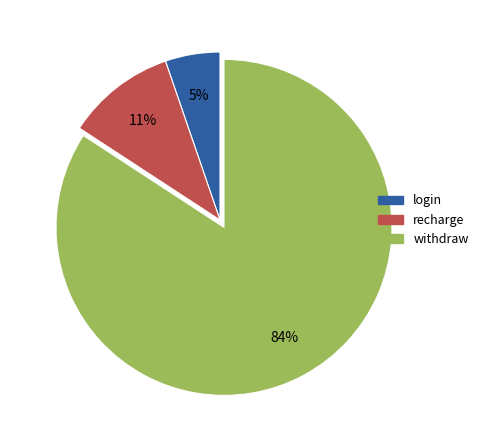

To the nearest percent, what is the difference between the largest and smallest slice percentages?

79%